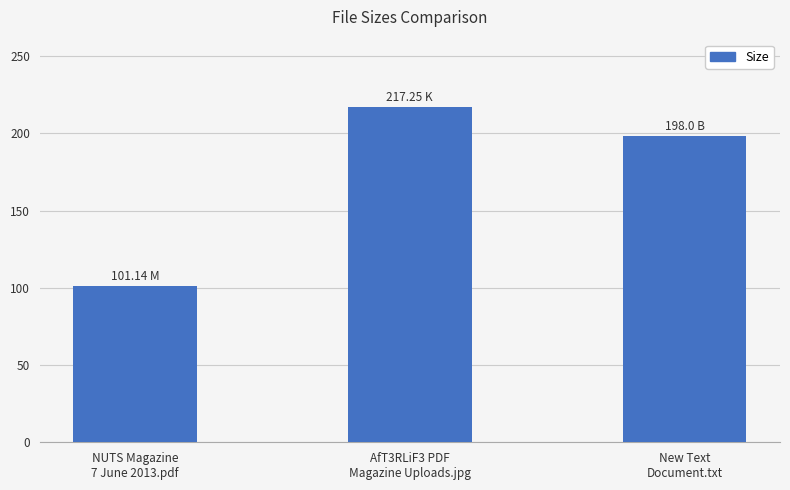

What is the average value?

172.1